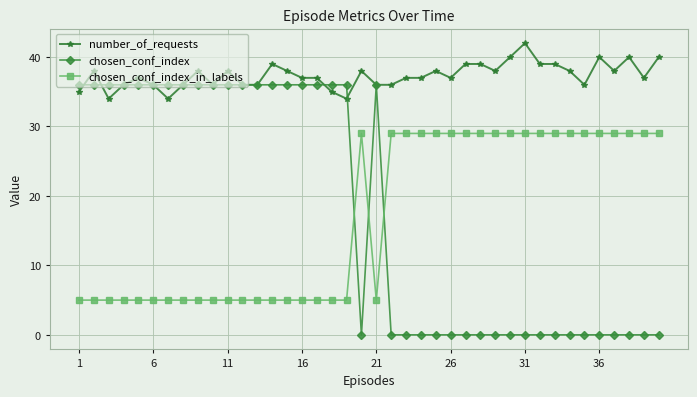

What is the maximum value shown in the chart?

42